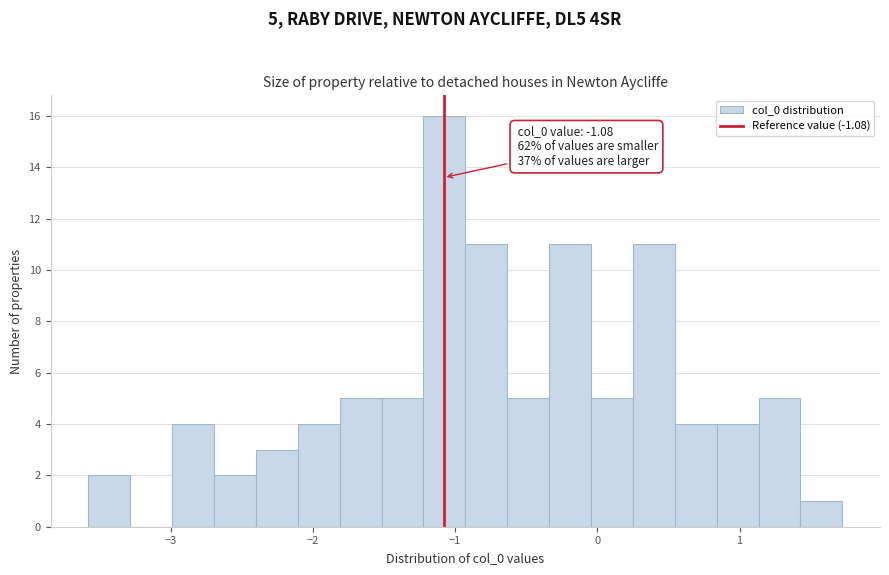

Around what value on the x-axis is the tallest bar? Give the approximate position of its centre, as read against the axis.

-1.1